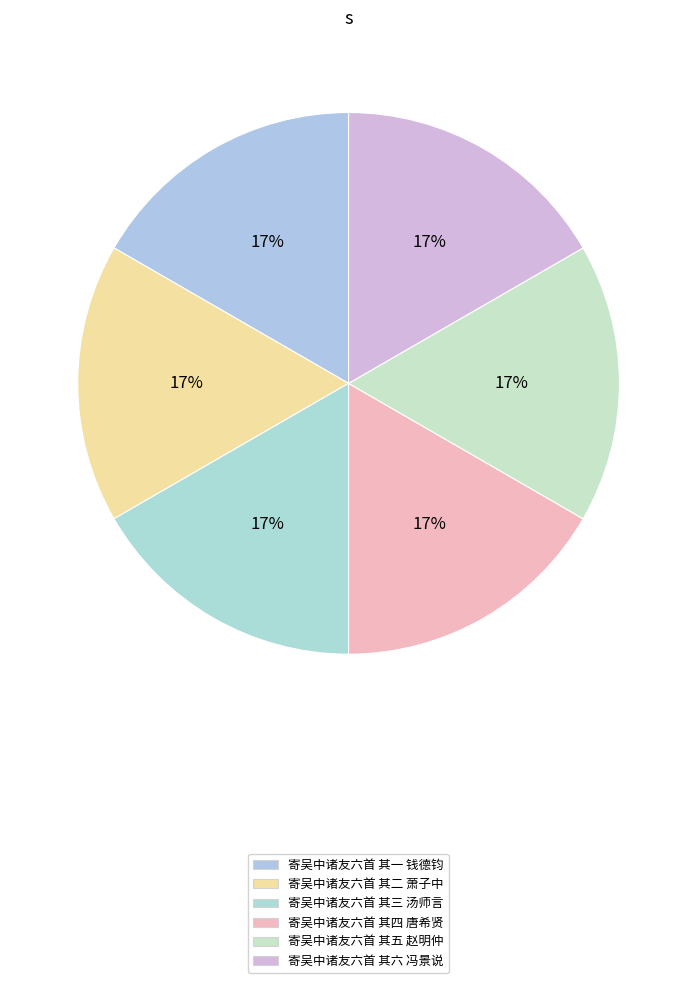

True or false: 寄吴中诸友六首 其五 赵明仲 accounts for 9% of the total.

False